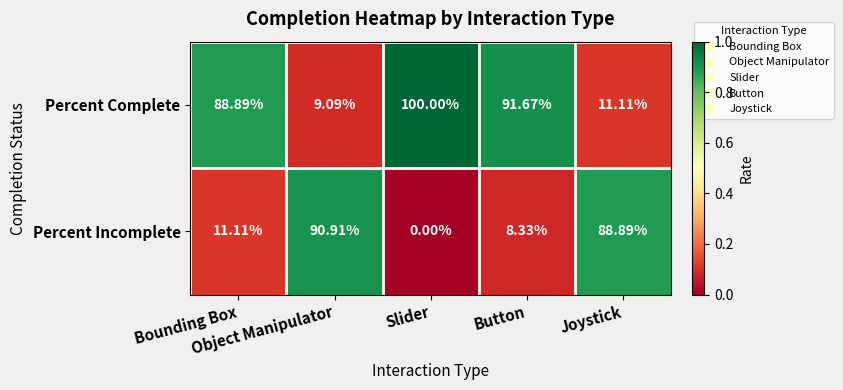

Rank the series by their maximum value, from lowest to highest.

Percent Incomplete, Percent Complete